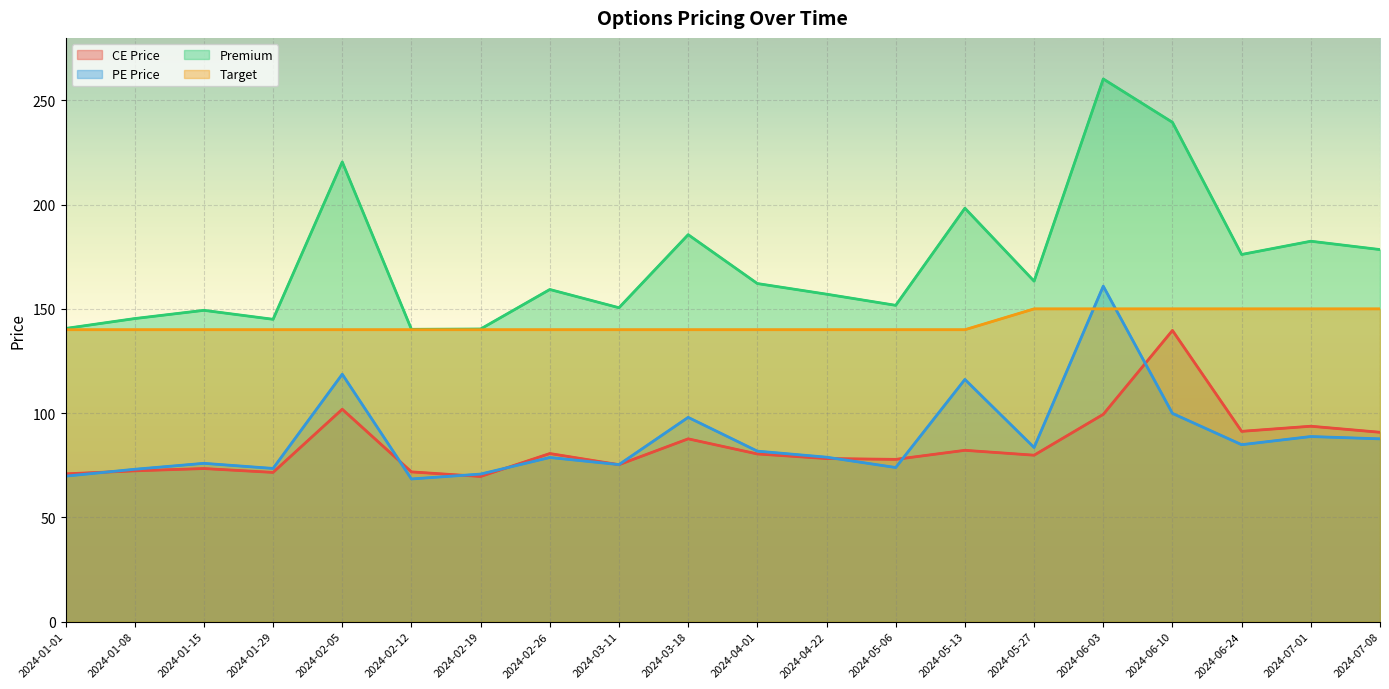

What are all the series names shown in the legend?

CE Price, PE Price, Premium, Target